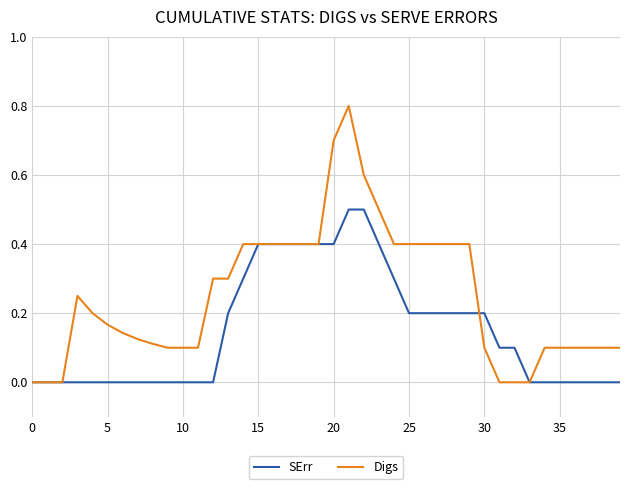

Which series has the largest range (max minus min)?

Digs